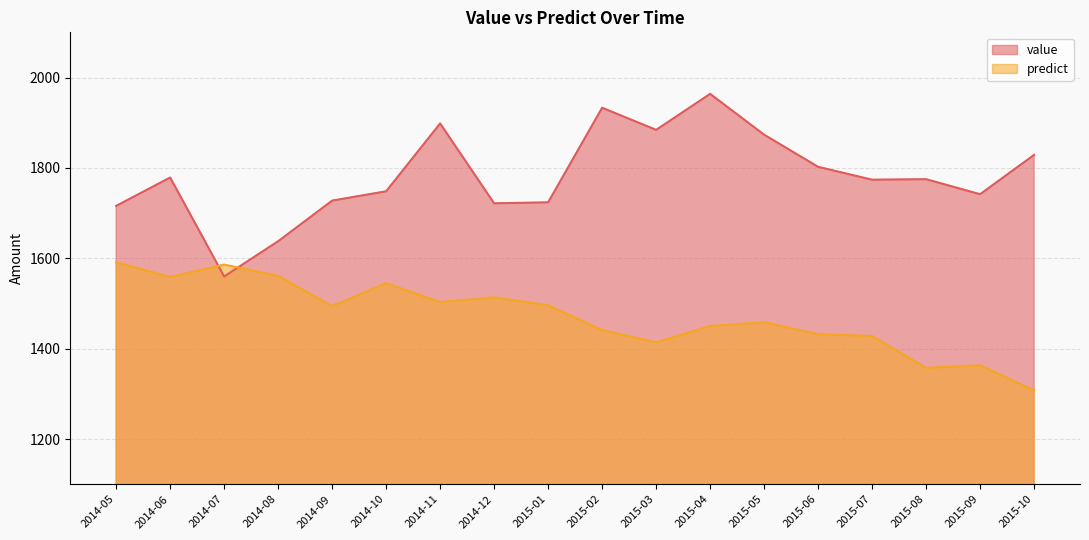

At which category is the sum across all series the highest?

2015-04